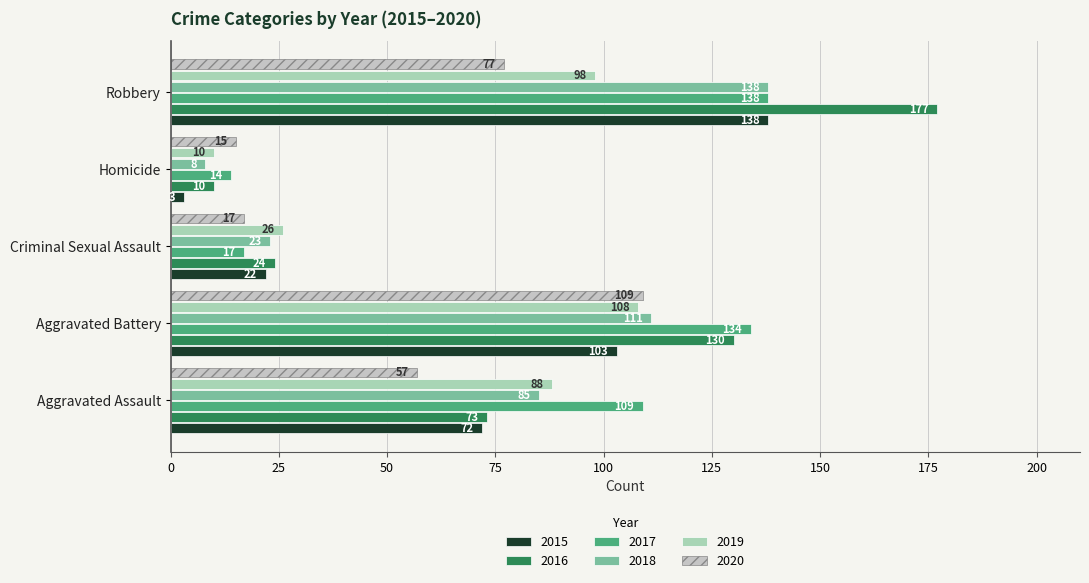

Is it true that 2016 equals 39 at Aggravated Battery?

False